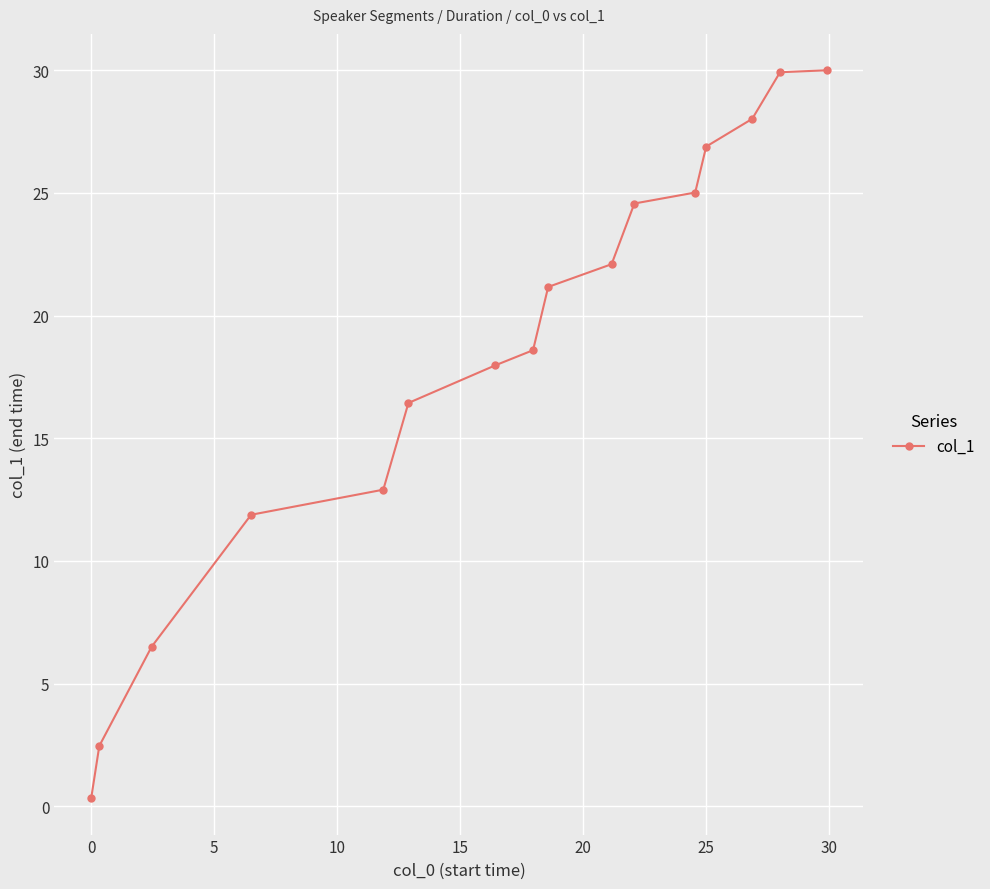

What is the average value?

18.4